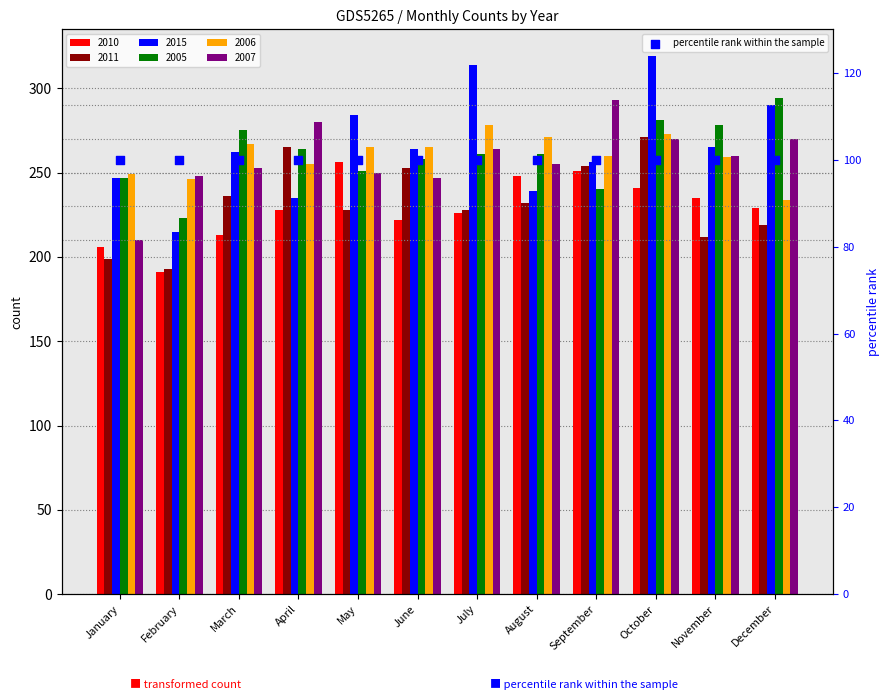

Which series reaches the maximum Y coordinate?

2015